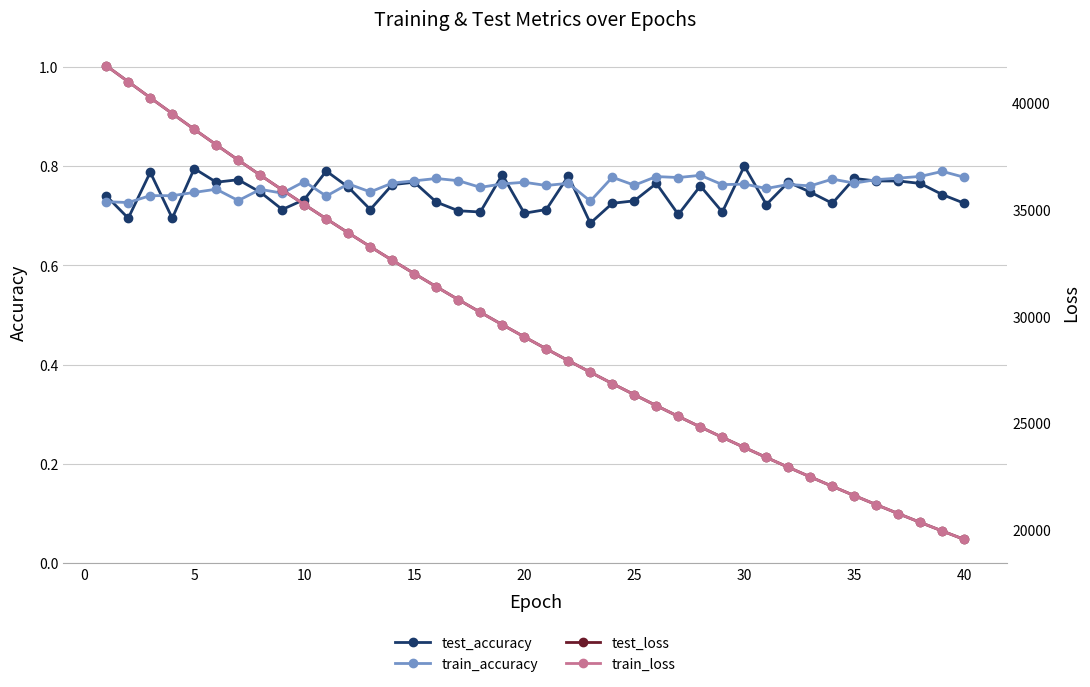

True or false: train_accuracy and test_loss intersect in this chart.

False